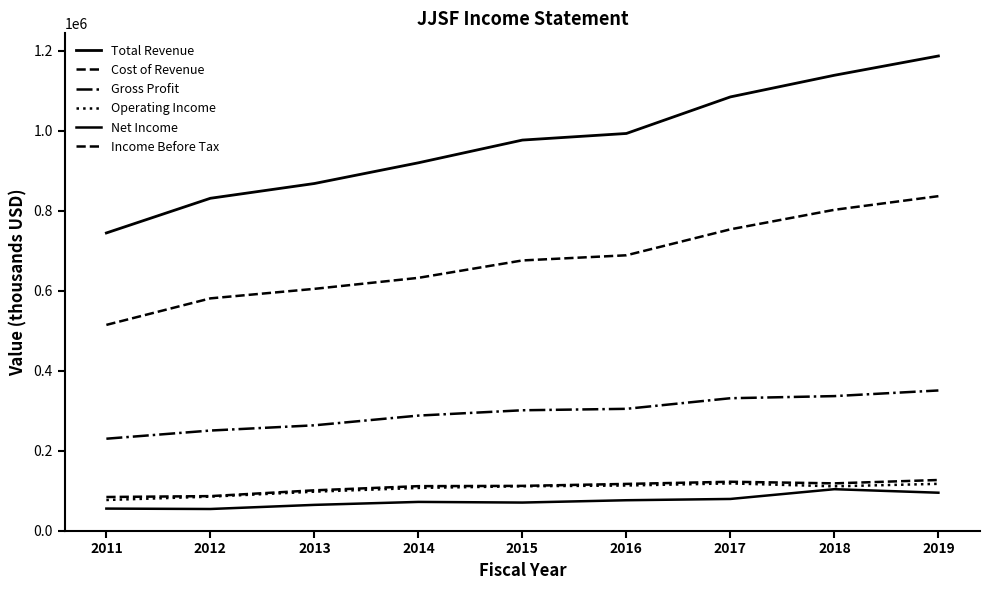

Which series changed the most between 2016 and 2019?

Total Revenue